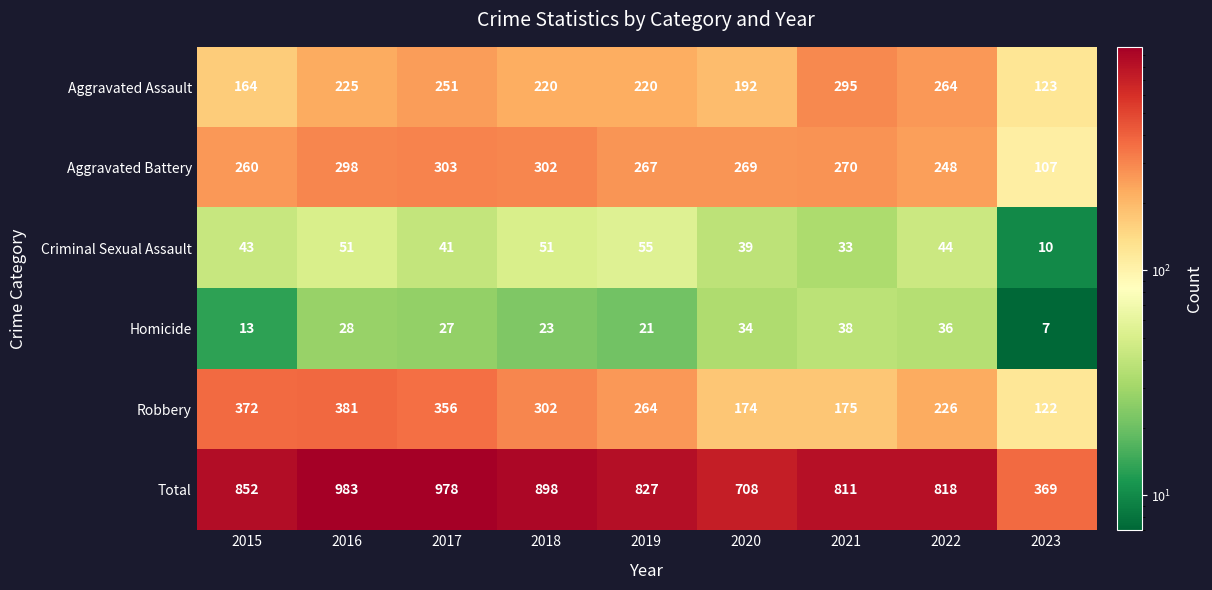

How many data points in Homicide are less than 27?

4